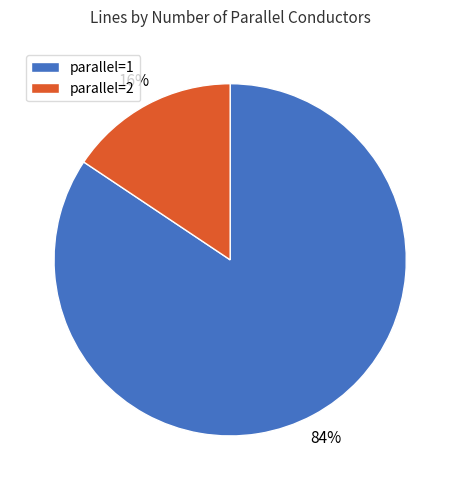

Count the number of slices in the pie.

2